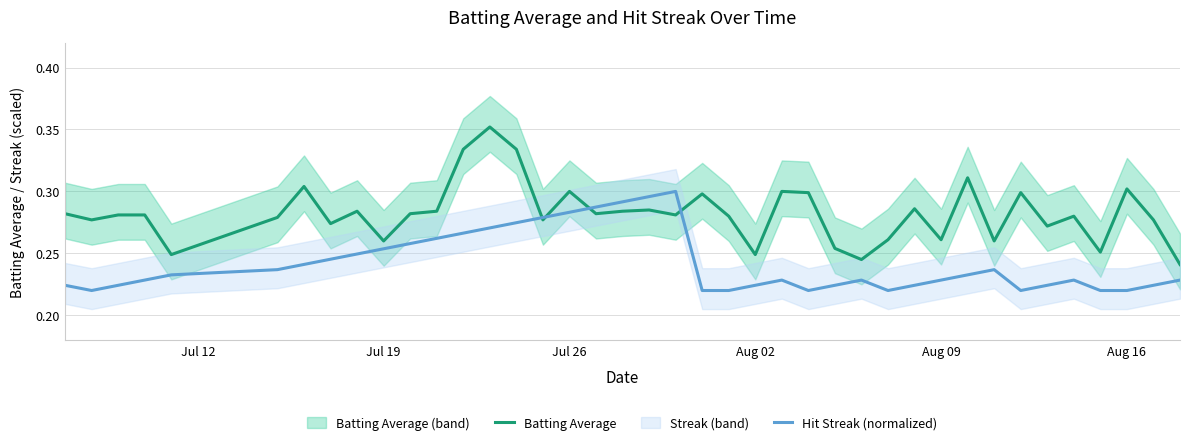

How many lines are shown in the chart?

2